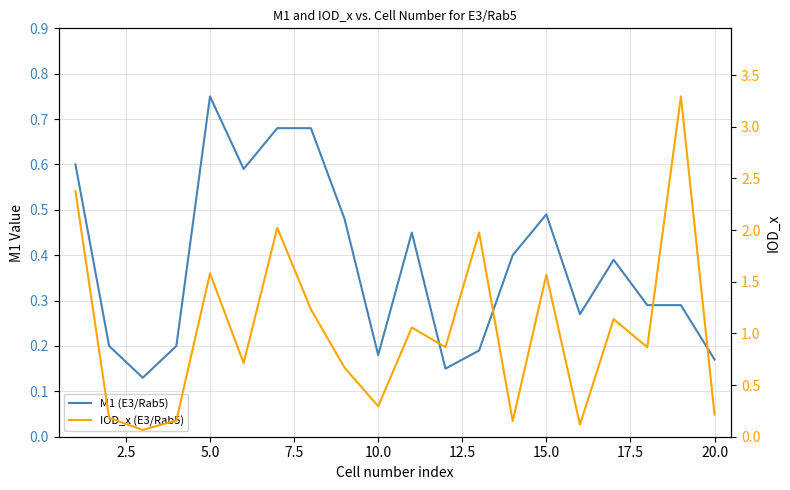

True or false: M1 (E3/Rab5) has a value of 0.4 at 18.

False